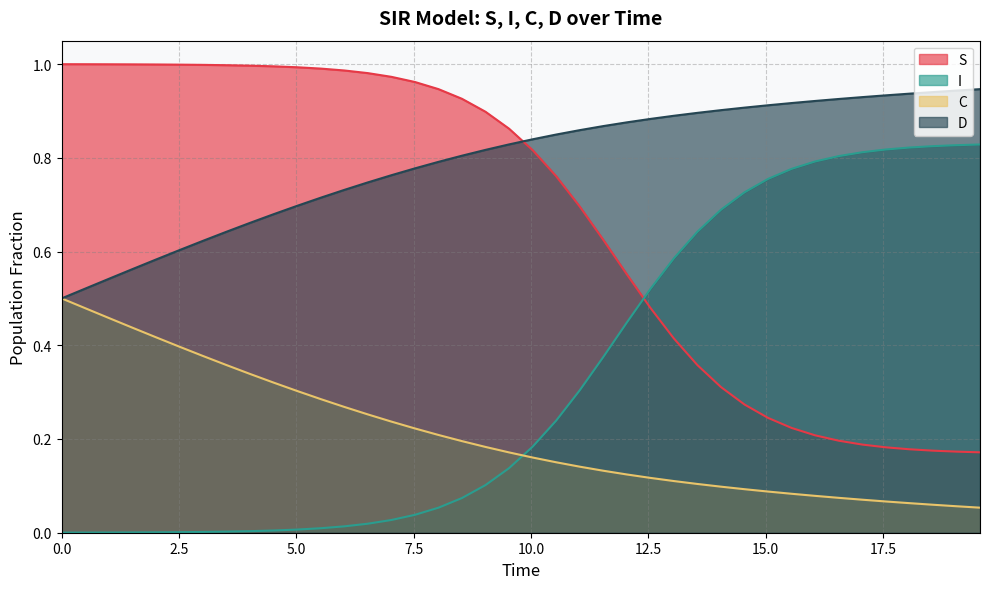

How many intersections are there between I and C?

1